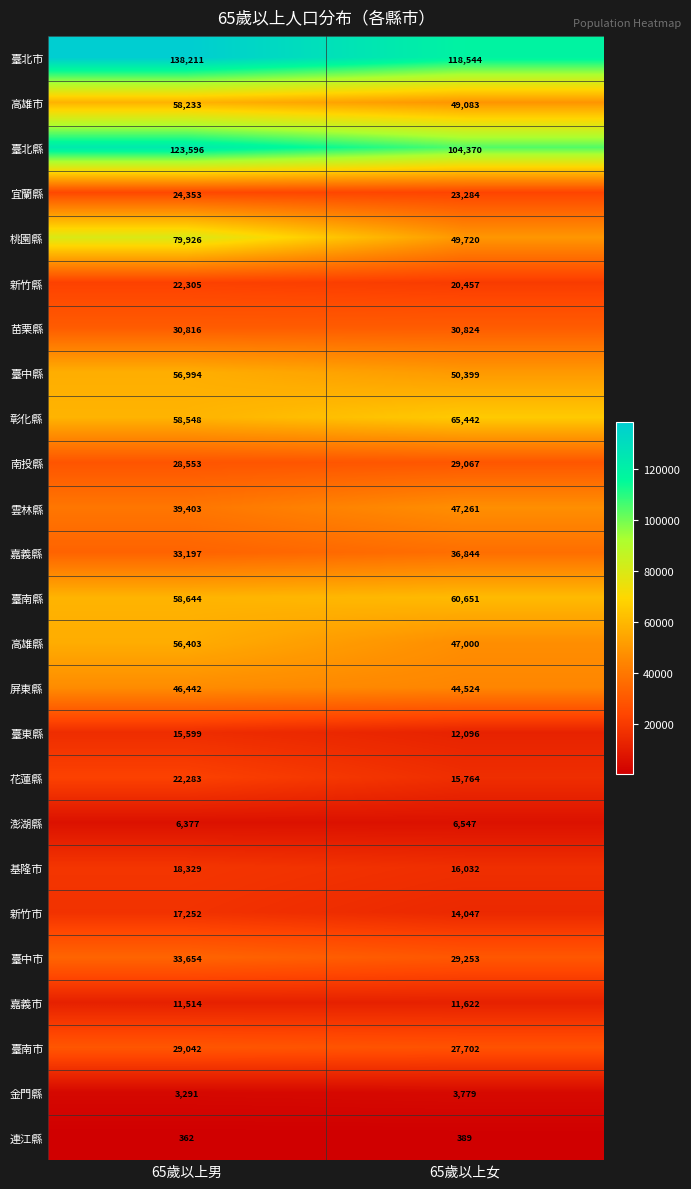

What is the average value of the 桃園縣 series?

64823